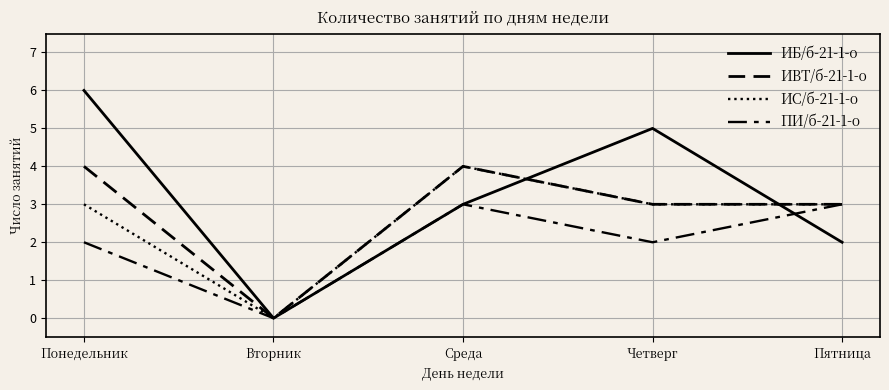

Does the chart display data point markers on the line(s)?

No